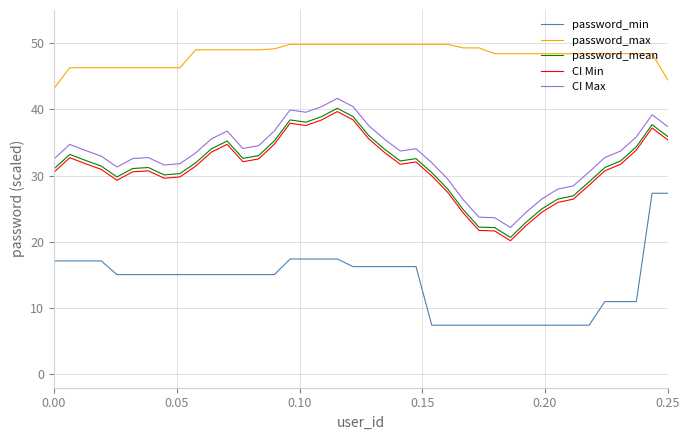

True or false: password_max and CI Max cross at least once.

False